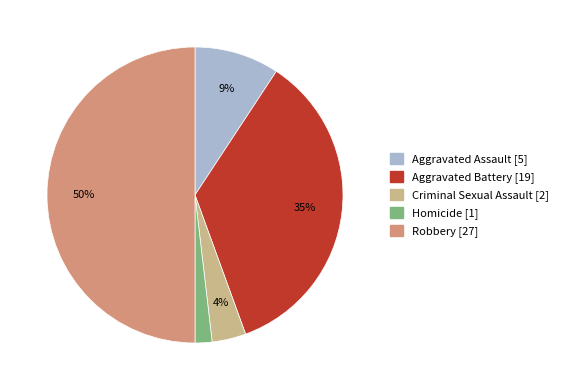

Do Criminal Sexual Assault and Robbery together represent more than half of the pie?

Yes